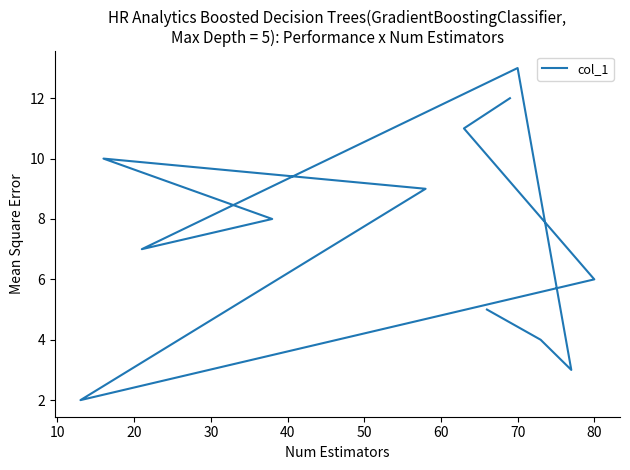

Does the chart have visible grid lines?

No